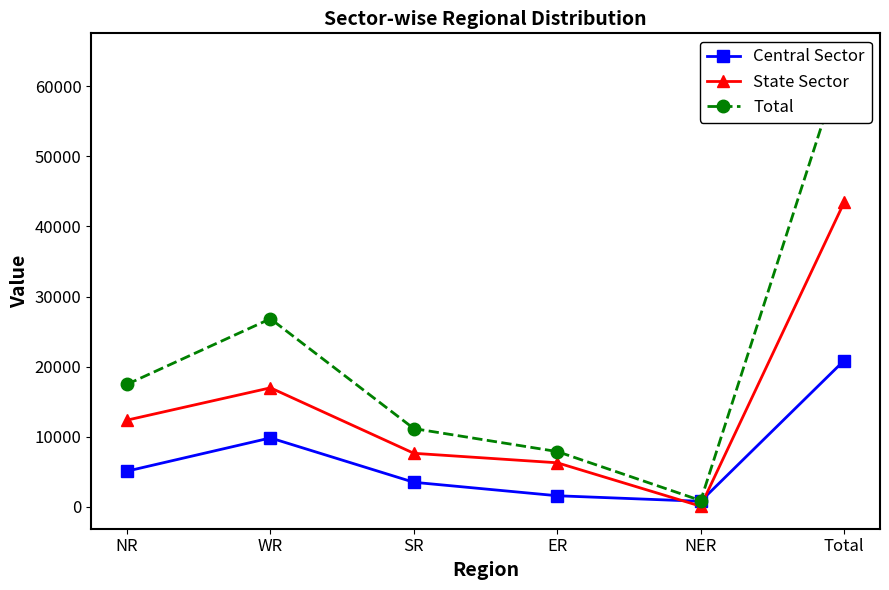

What is the value of the Total point at the 6th from the left?

64306